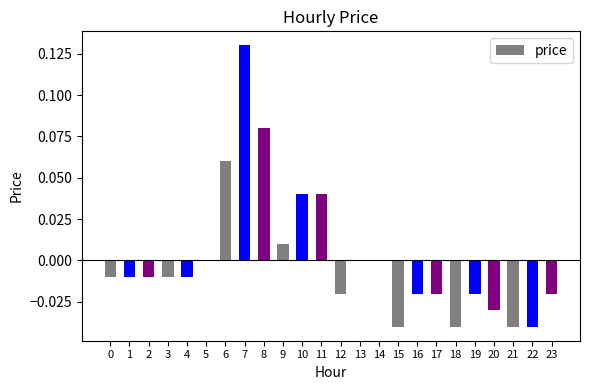

Is it true that the value at 13 is -0.1?

False